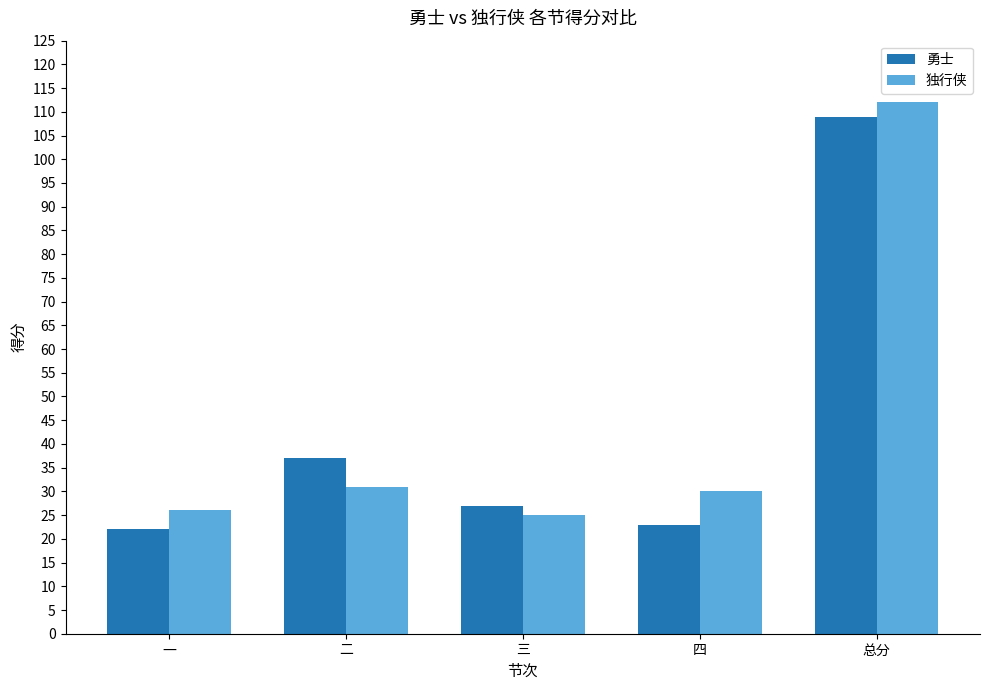

What is the spread (max minus min) of values at 一?

4